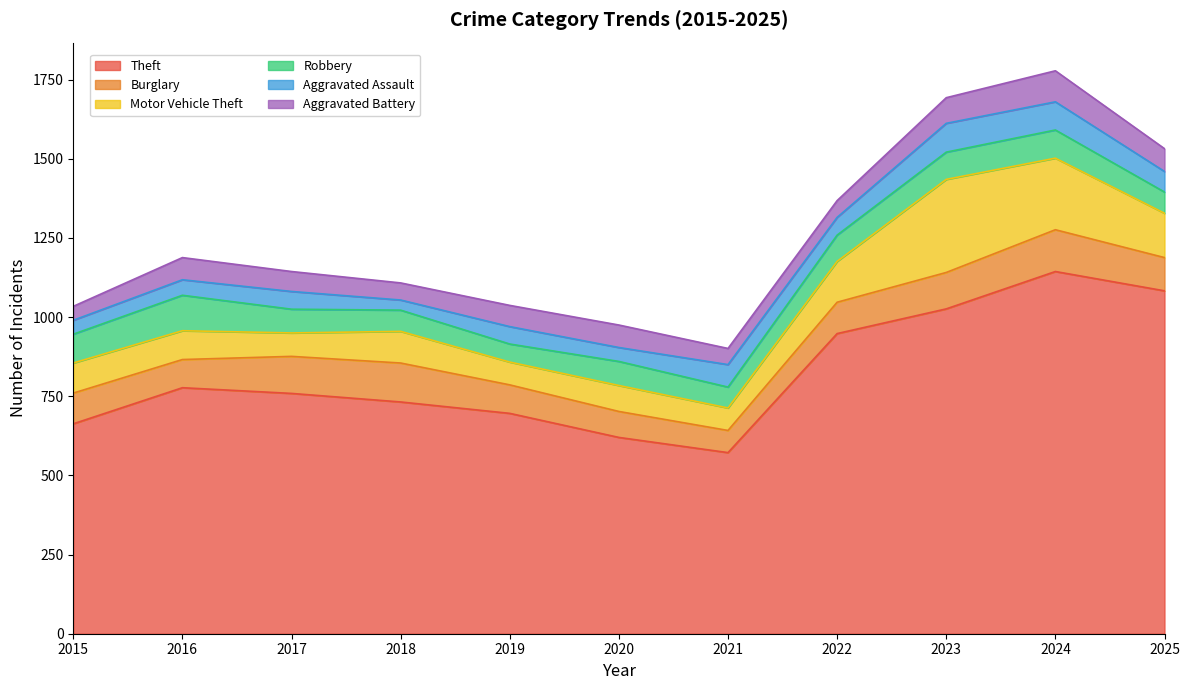

True or false: Aggravated Battery and Theft intersect in this chart.

False